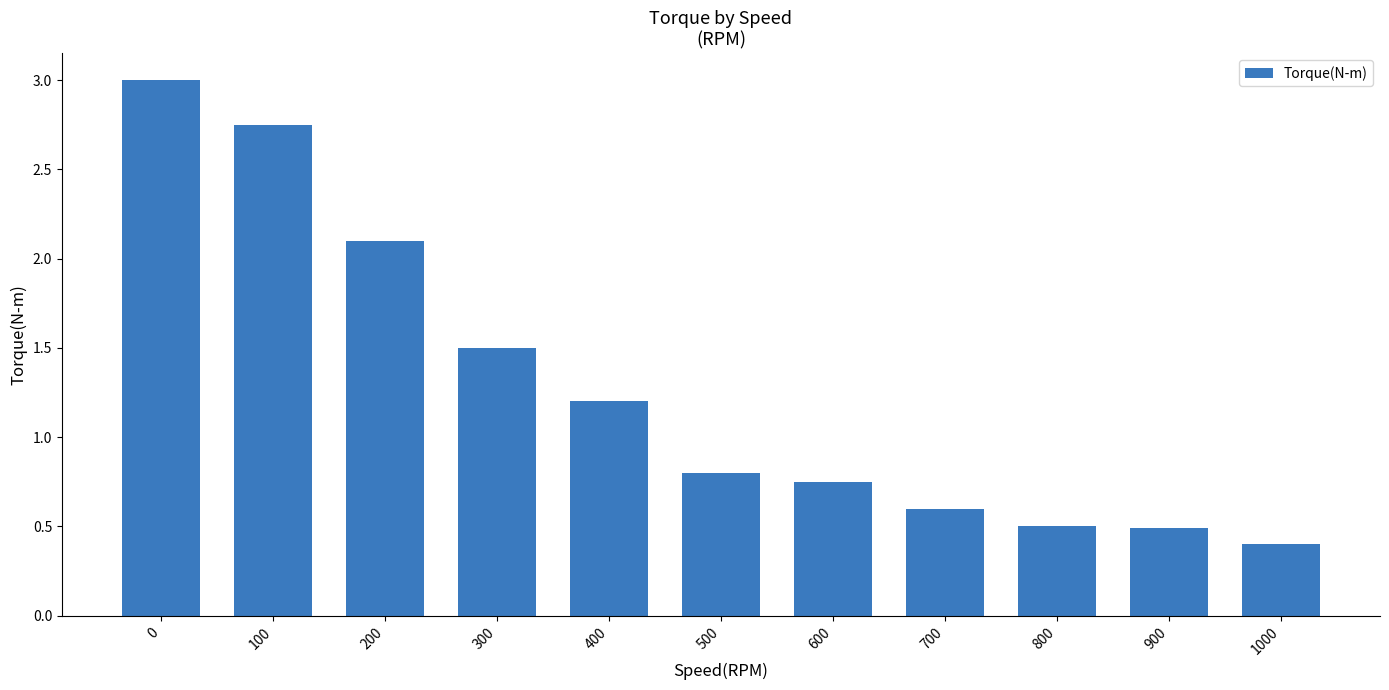

True or false: the data shows 1.1 at 100.

False